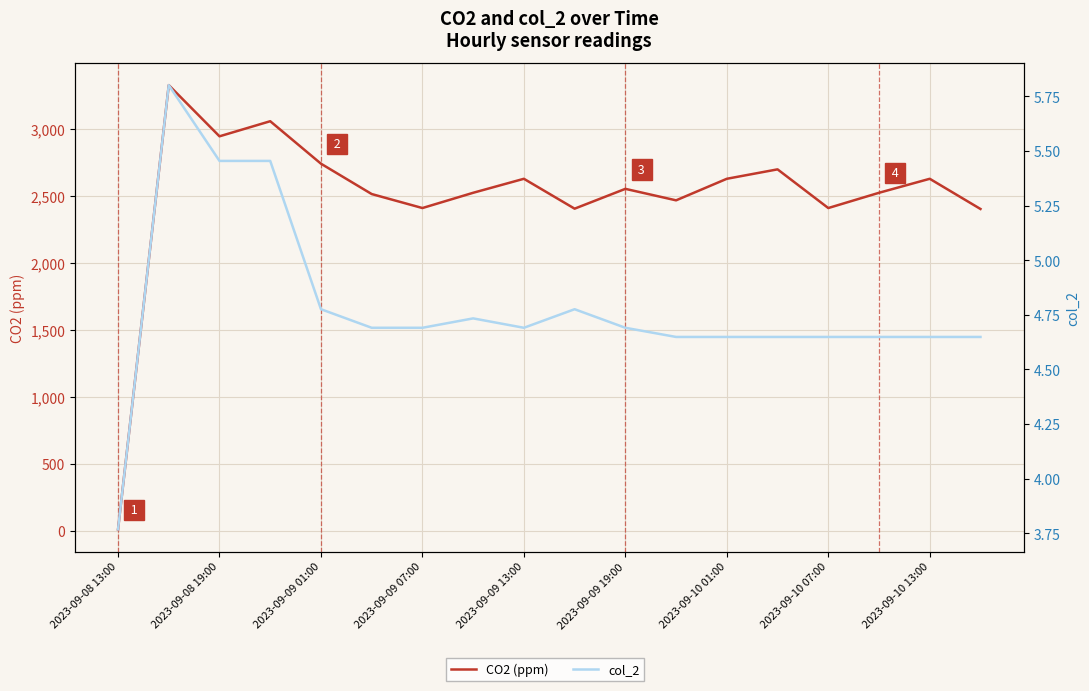

How many lines are shown in the chart?

2